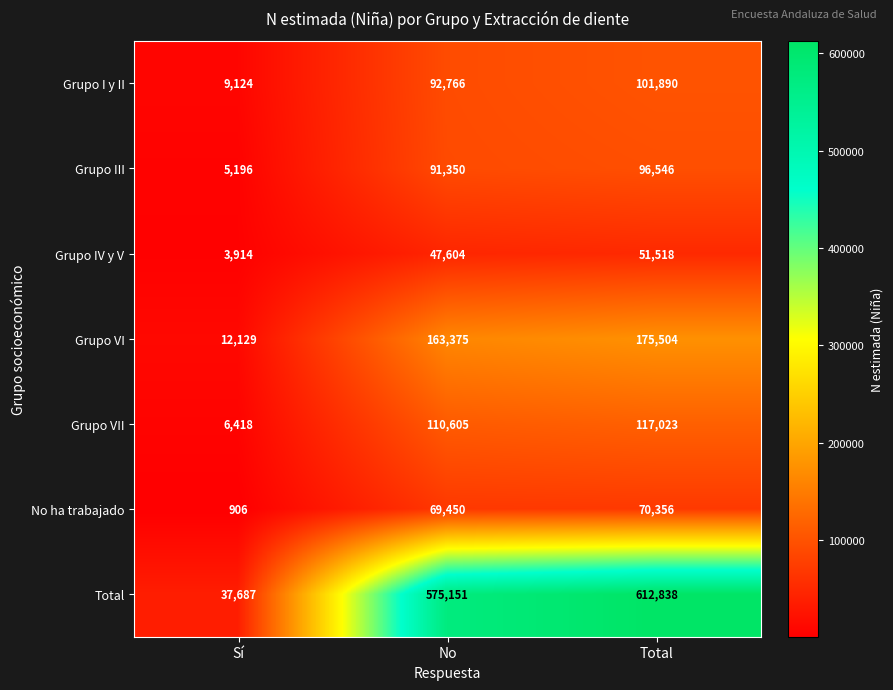

What is the spread (max minus min) of values at Sí?

36781